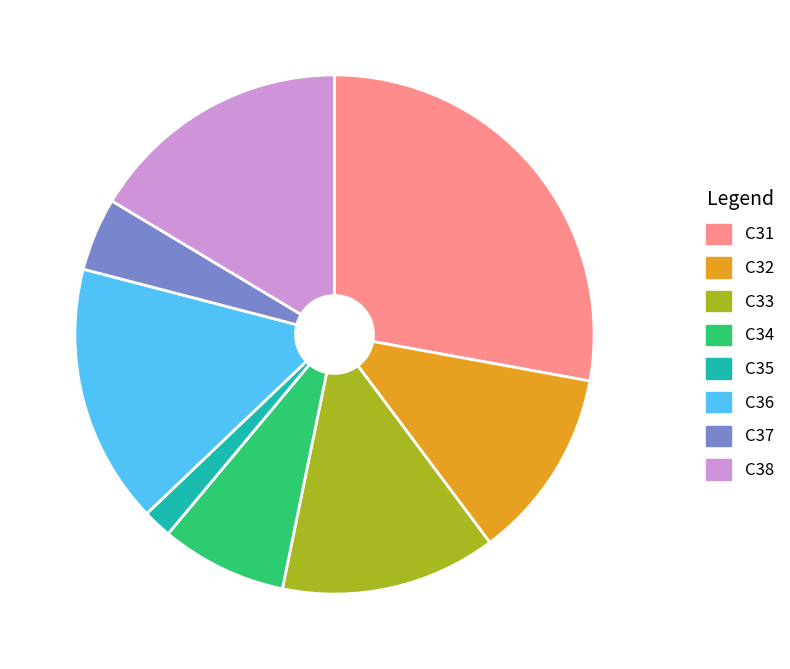

Which slice is the smallest?

C35